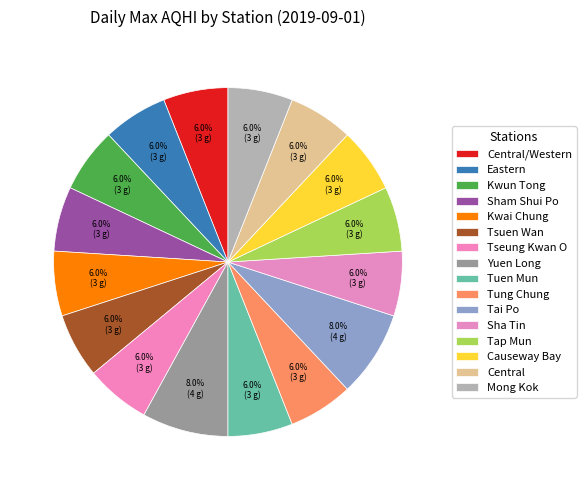

What is the smallest slice in the pie chart?

Central/Western